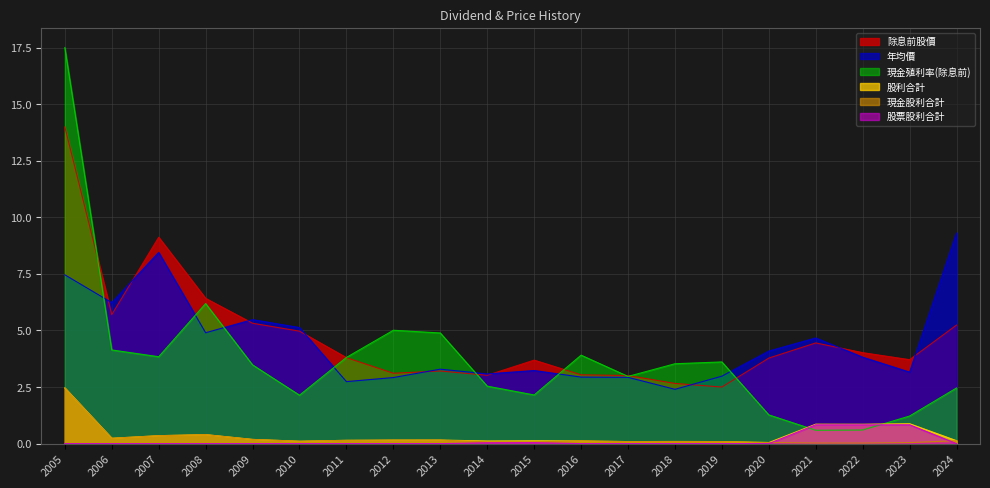

The value of 除息前股價 at 2019 is 2.5. True or false?

True